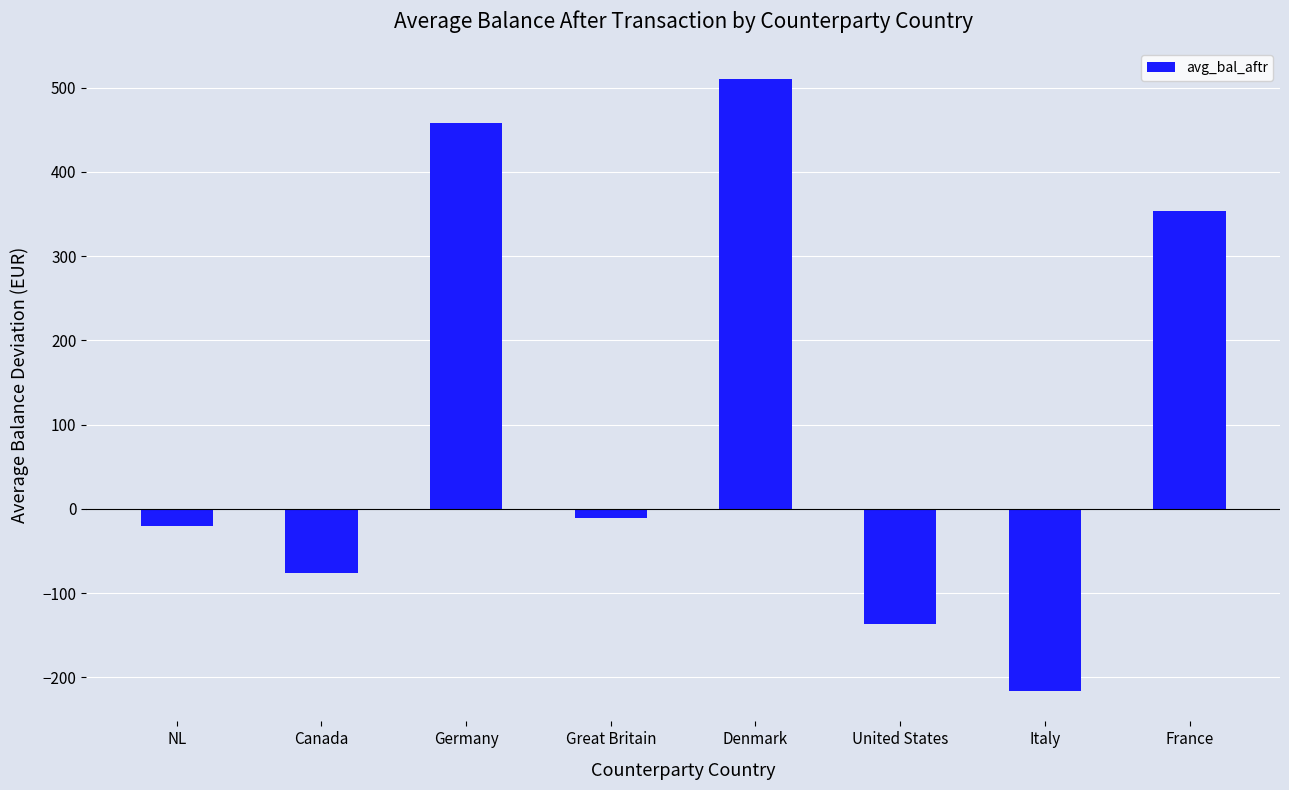

Which label corresponds to the smallest value in the chart?

Italy